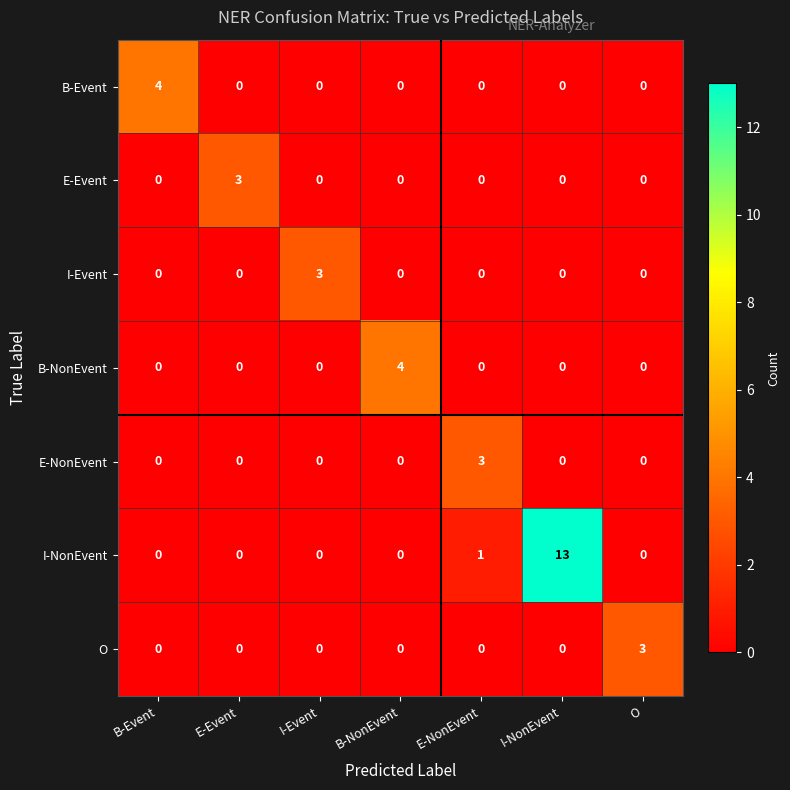

The value of O at B-Event is -2. True or false?

False